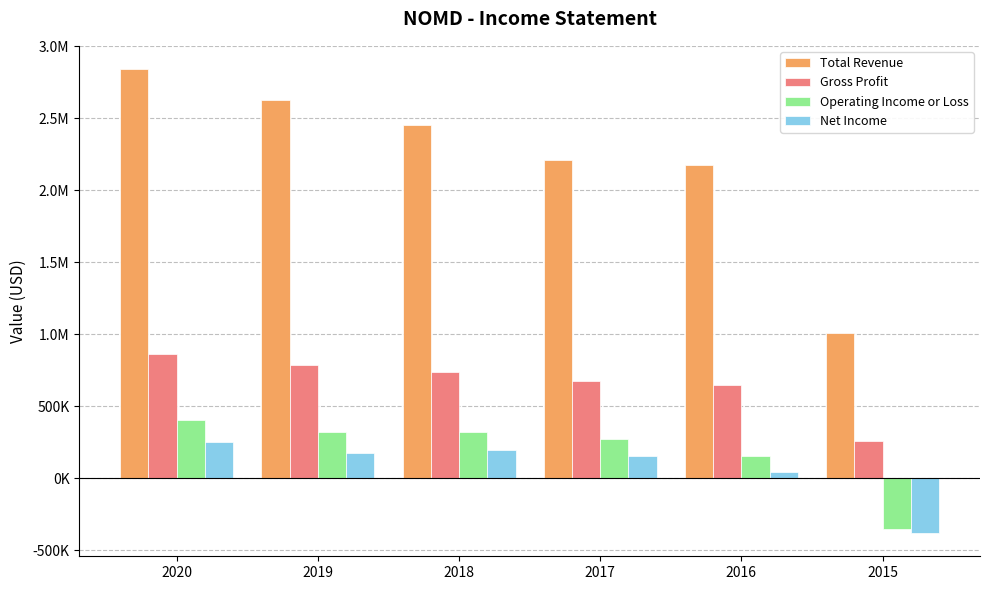

What are all the series names shown in the legend?

Total Revenue, Gross Profit, Operating Income or Loss, Net Income